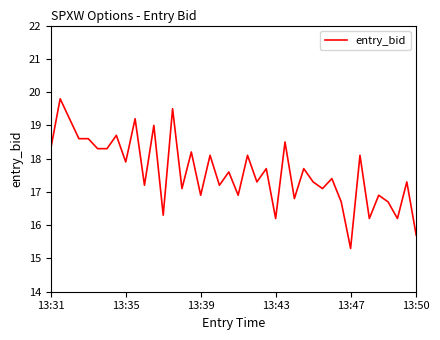

Count the number of values greater than 17.

28